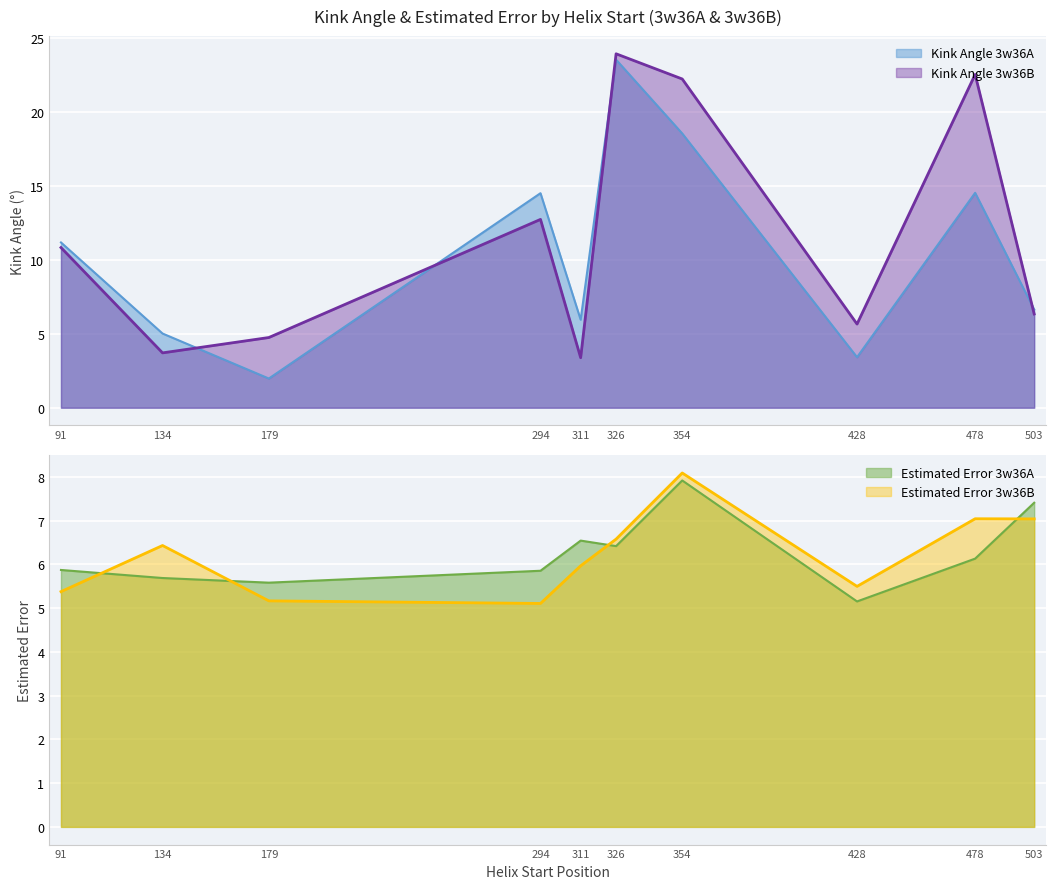

What is the value of the Estimated_Error_B point at the 10th from the left?

7.0